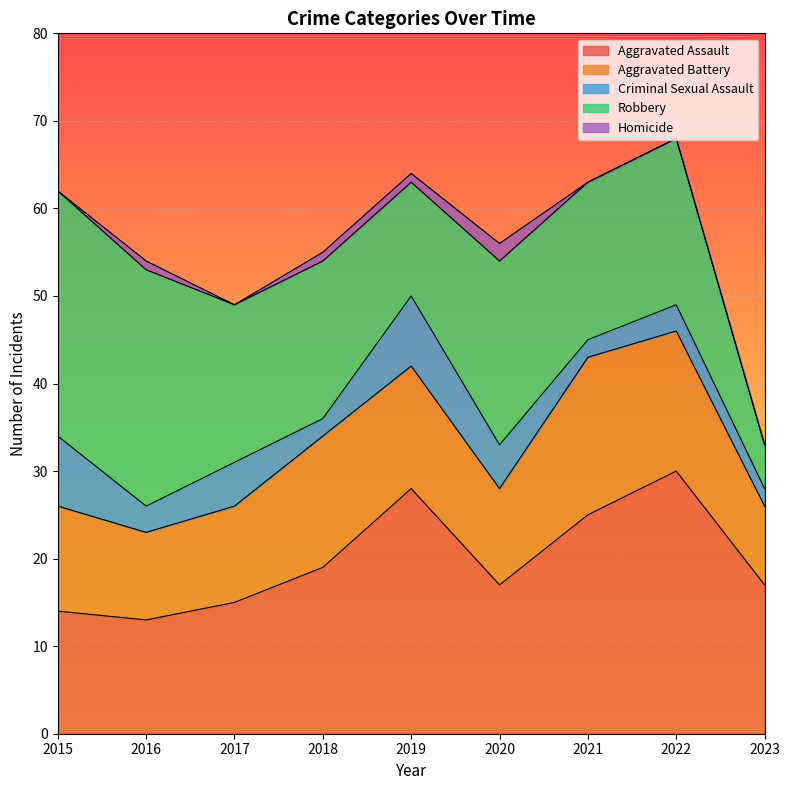

What is the value of the Criminal Sexual Assault point at the 6th from the left?

5